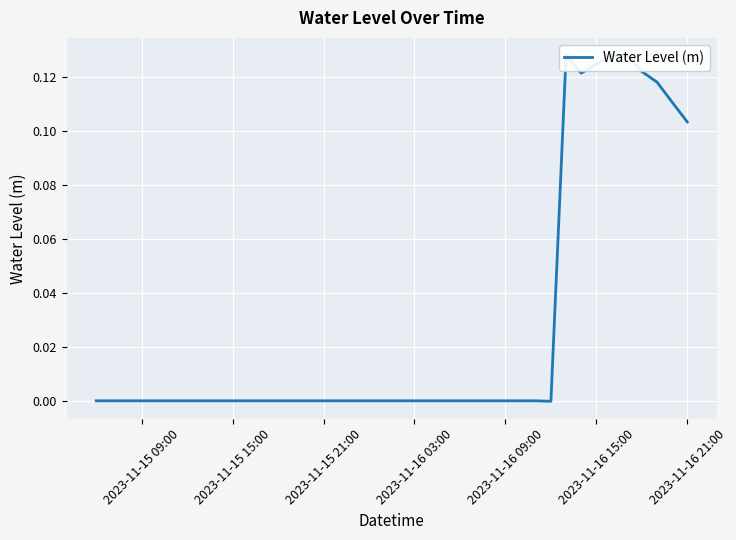

How many lines are shown in the chart?

1